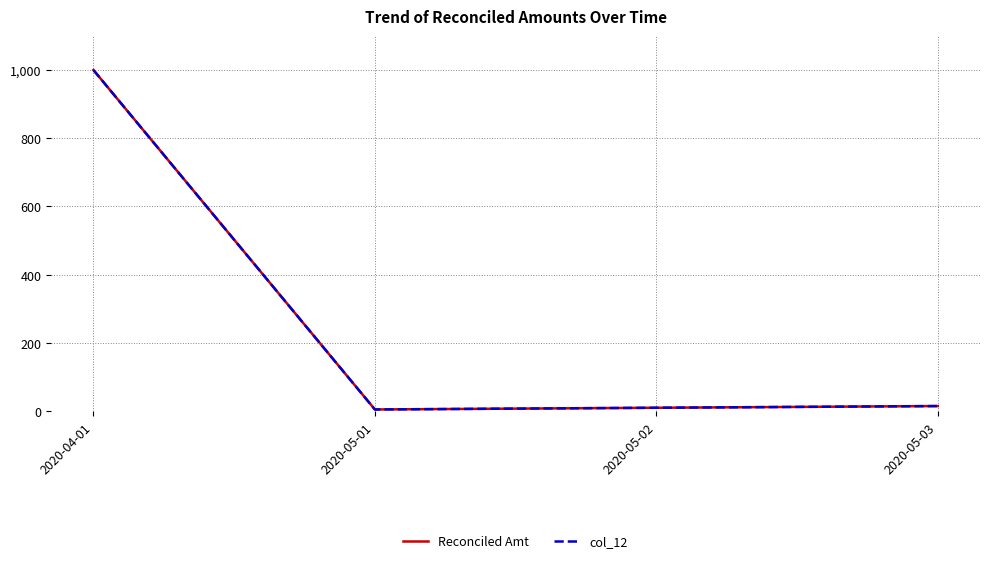

Does the chart display data point markers on the line(s)?

No